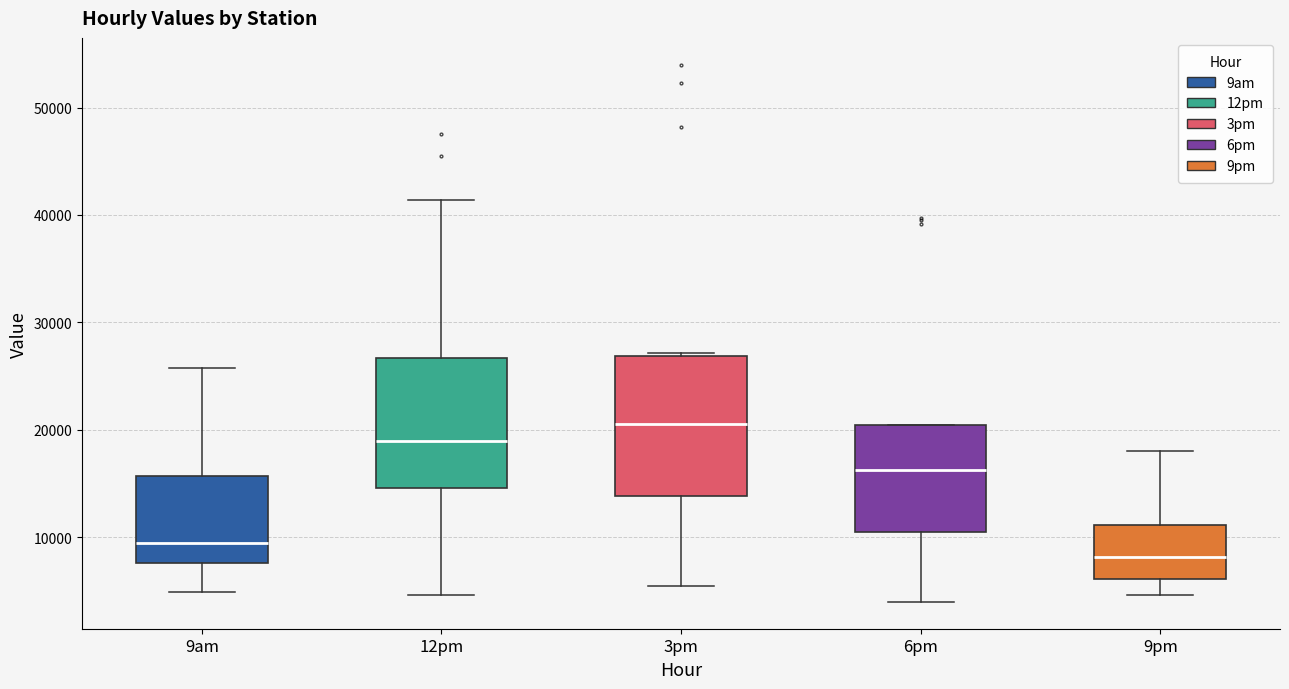

Which box has the lowest median line?

9pm